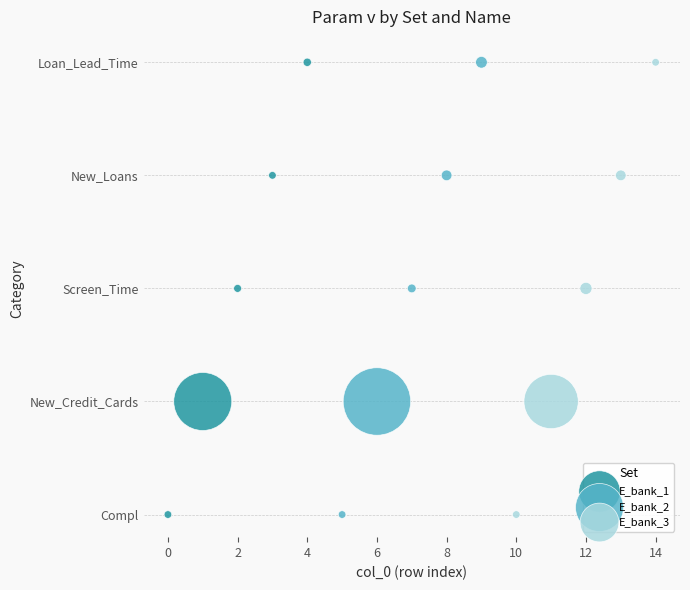

What are all the series names shown in the legend?

E_bank_1, E_bank_2, E_bank_3